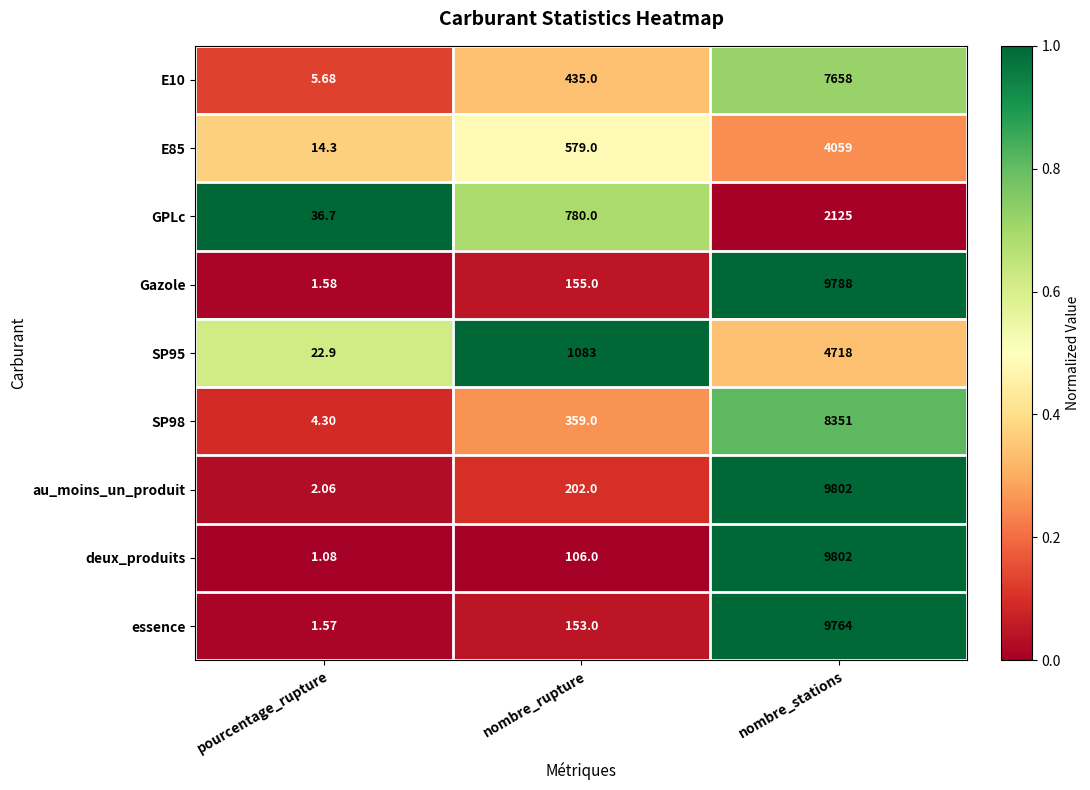

At which category is the sum across all series the highest?

nombre_stations